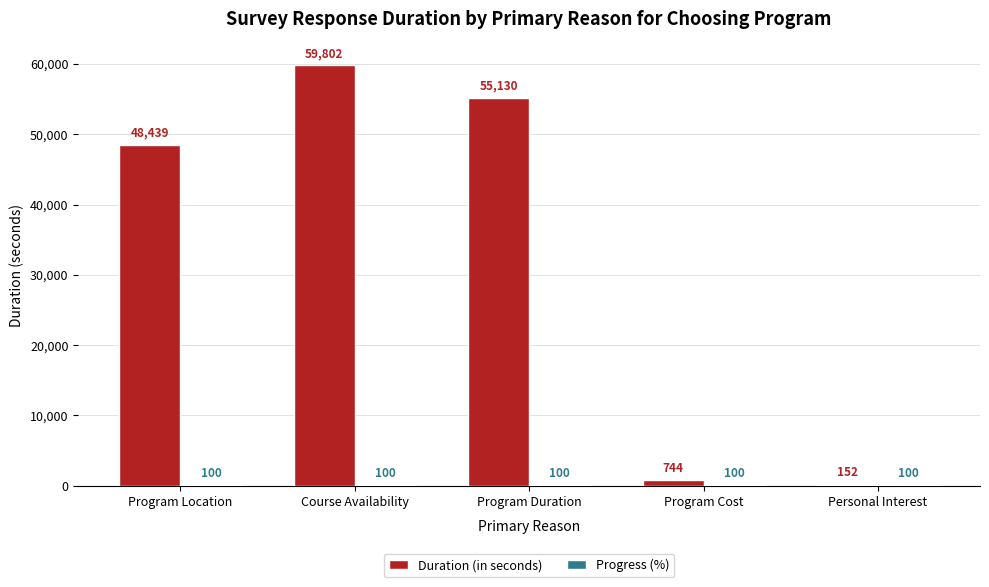

What is the maximum value shown in the chart?

59802